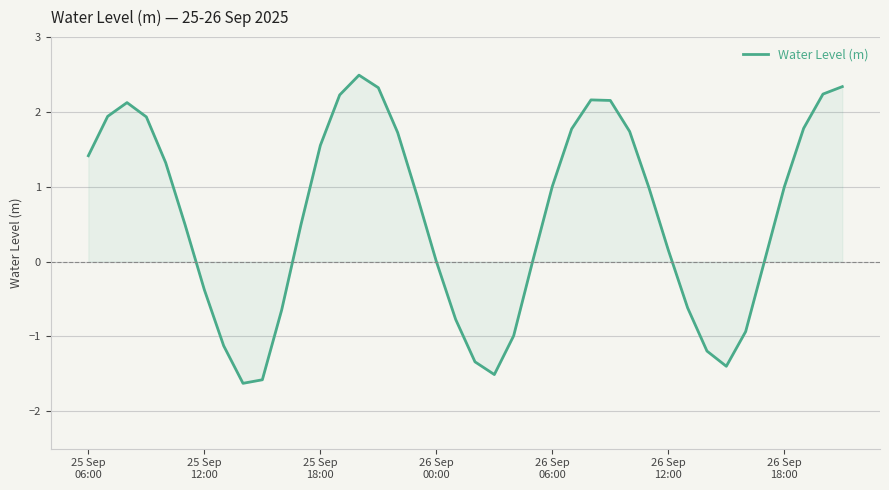

How many lines are shown in the chart?

1